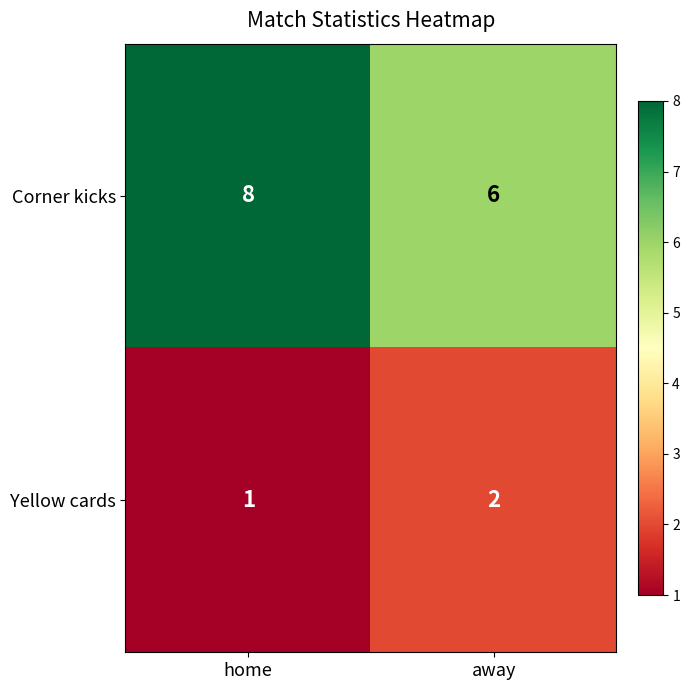

How many data points in Yellow cards are less than 2?

1